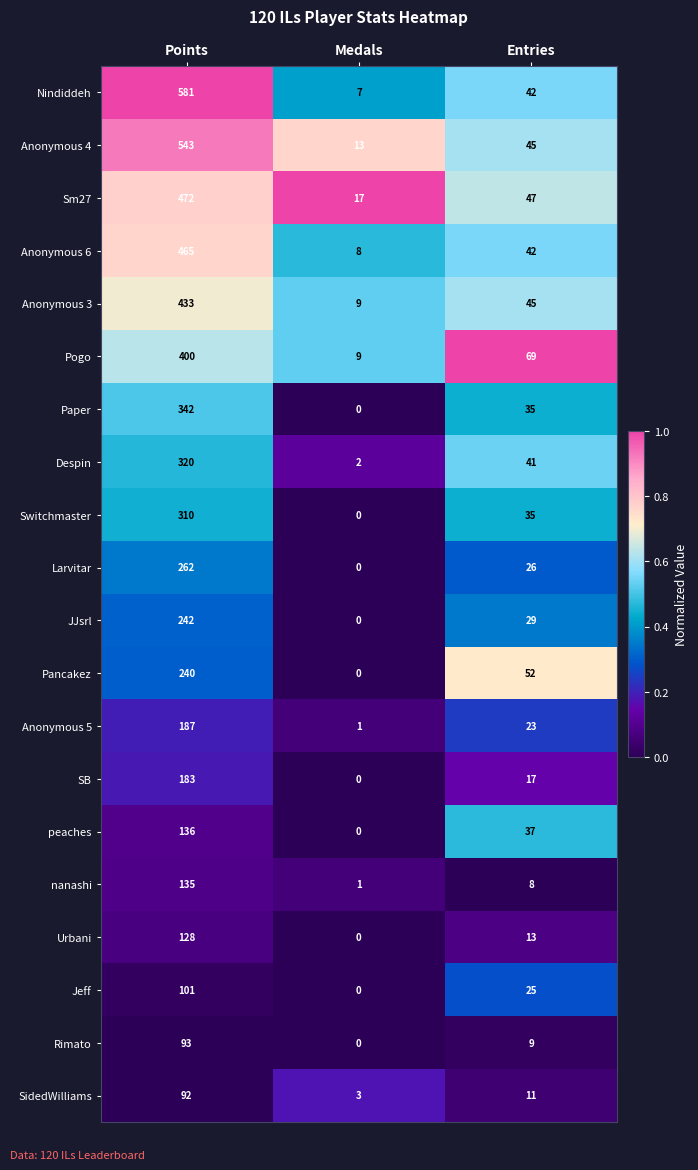

Which series changed the most between Points and Medals?

Nindiddeh